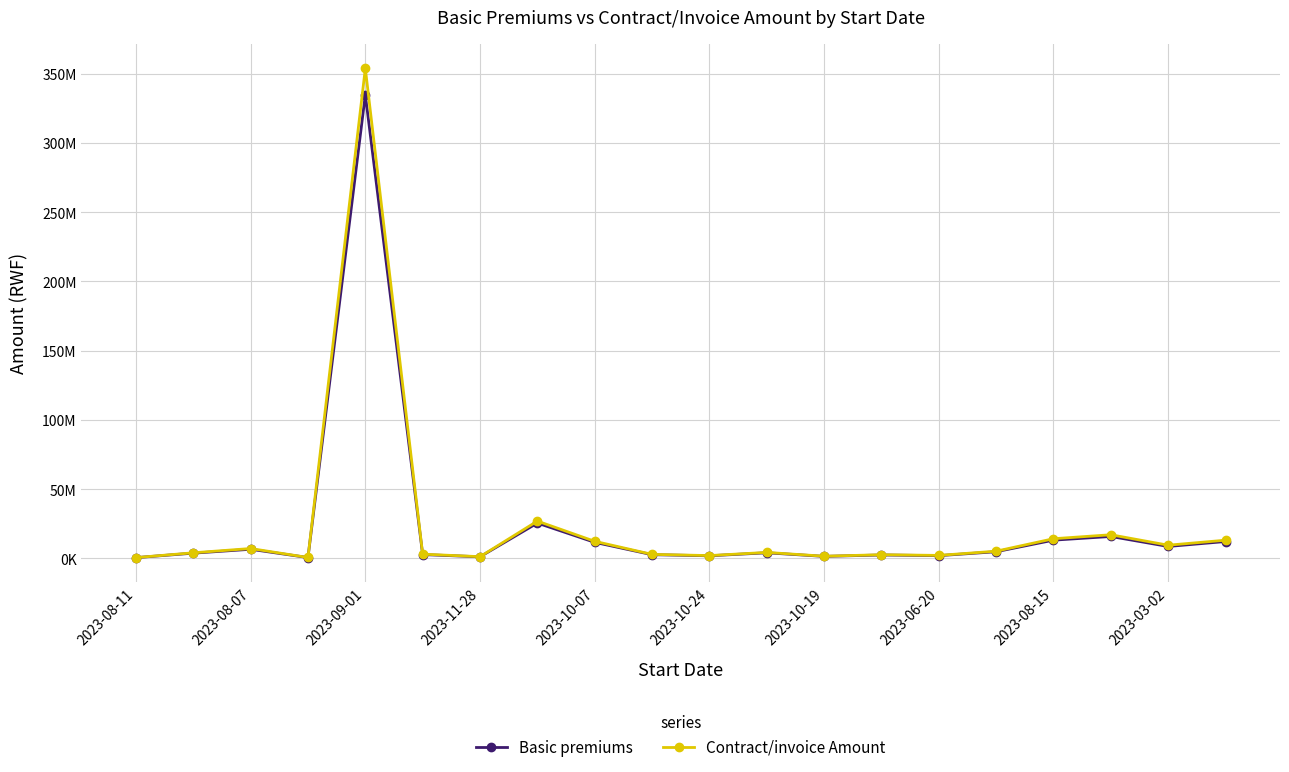

What are all the series names shown in the legend?

Basic premiums, Contract/invoice Amount